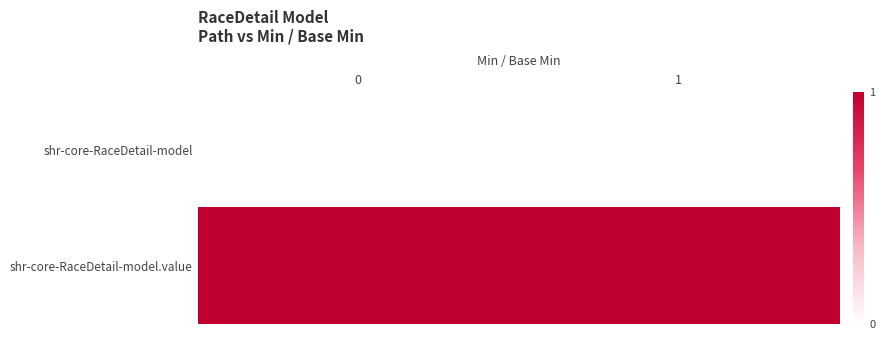

Which series changed the most between 0 and 1?

shr-core-RaceDetail-model